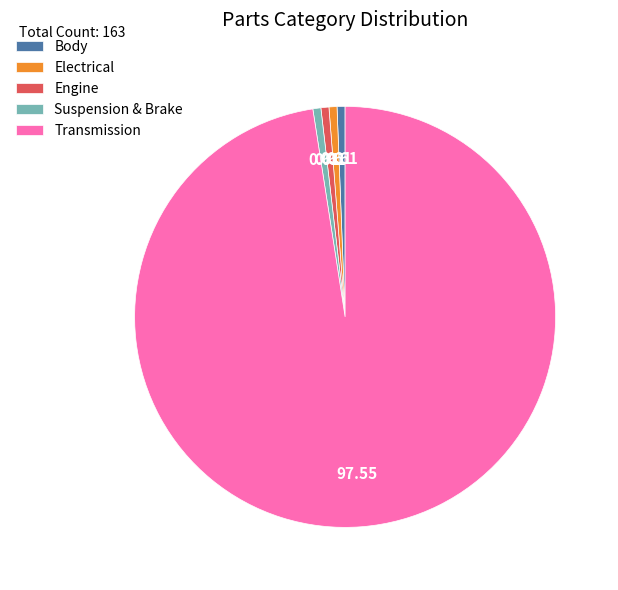

Is the sum of Body and Suspension & Brake greater than half?

No